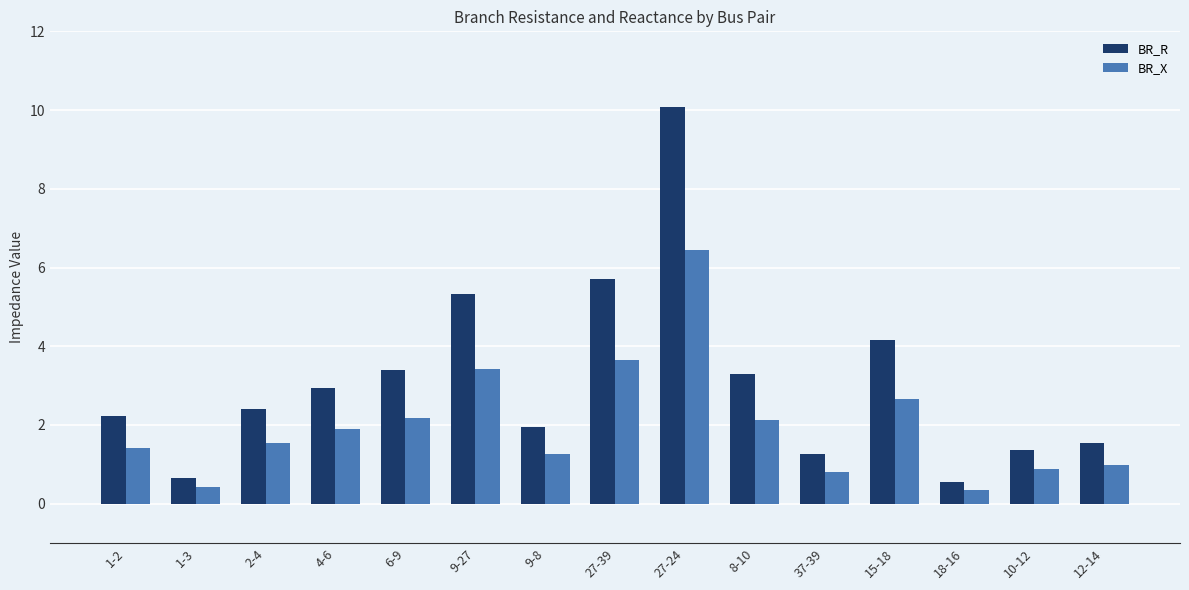

Rank the series by their average value, from lowest to highest.

BR_X, BR_R